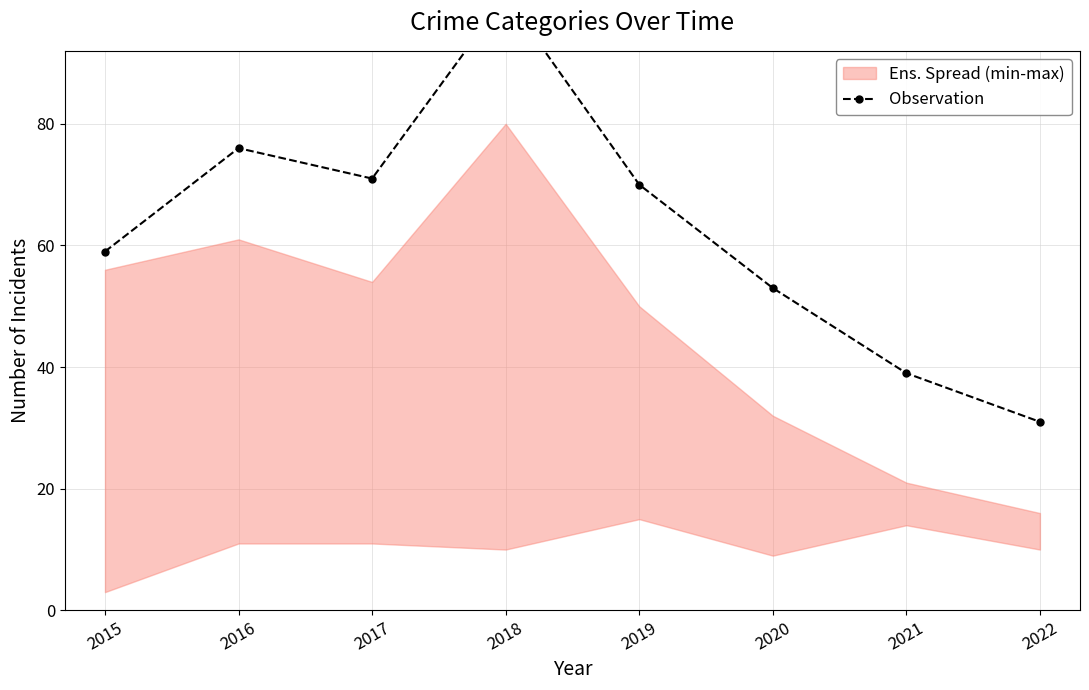

What is the average value?

62